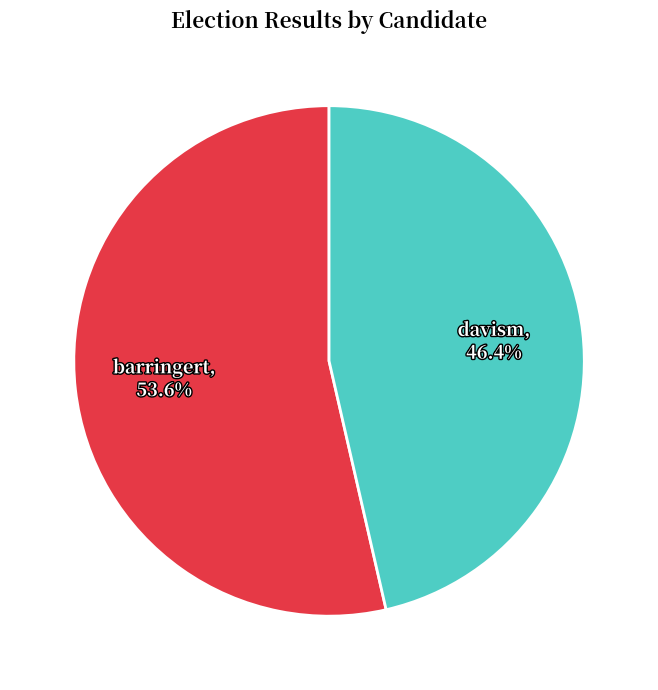

How much of the chart is everything except davism?

53.6%